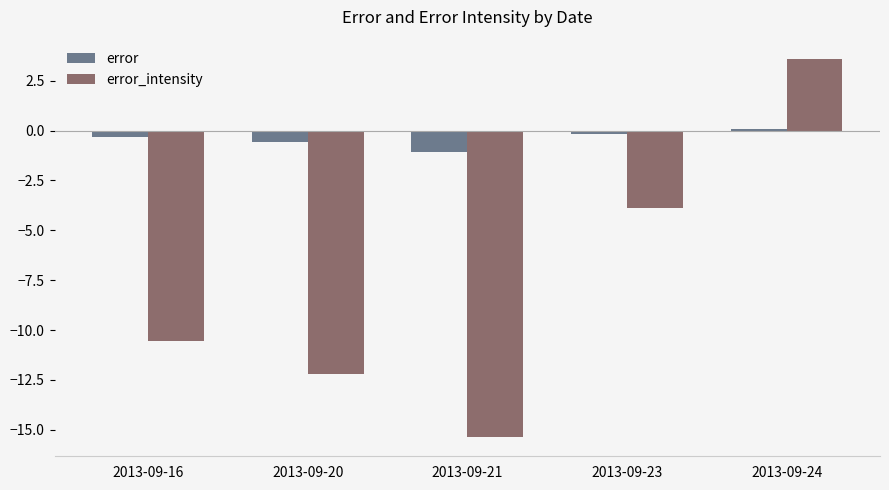

How many data points in error are above 0?

1